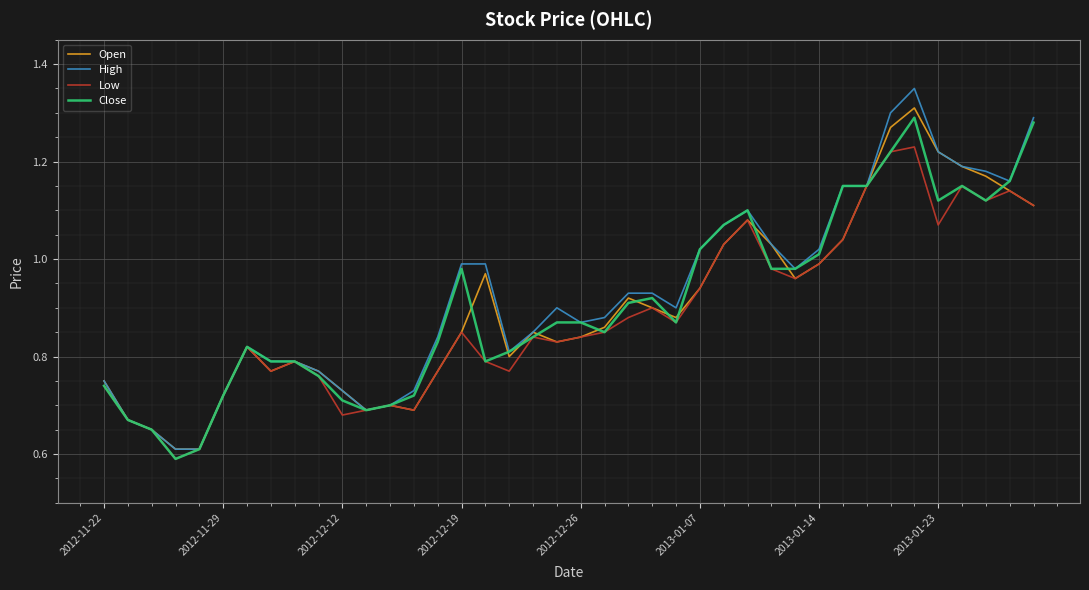

Which series has the widest spread of values?

High